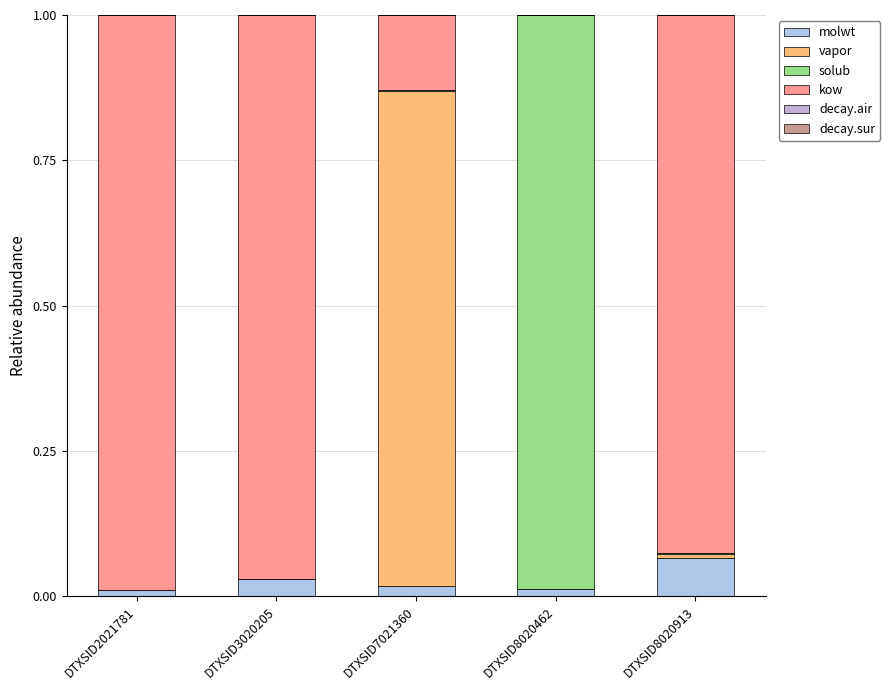

True or false: vapor has a value of 0.0 at DTXSID2021781.

True